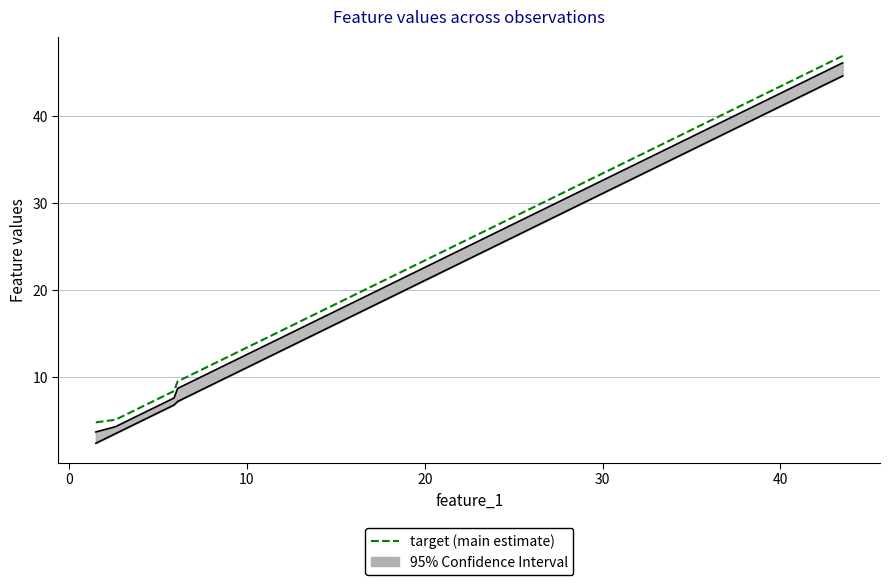

What is the smallest value displayed?

4.8